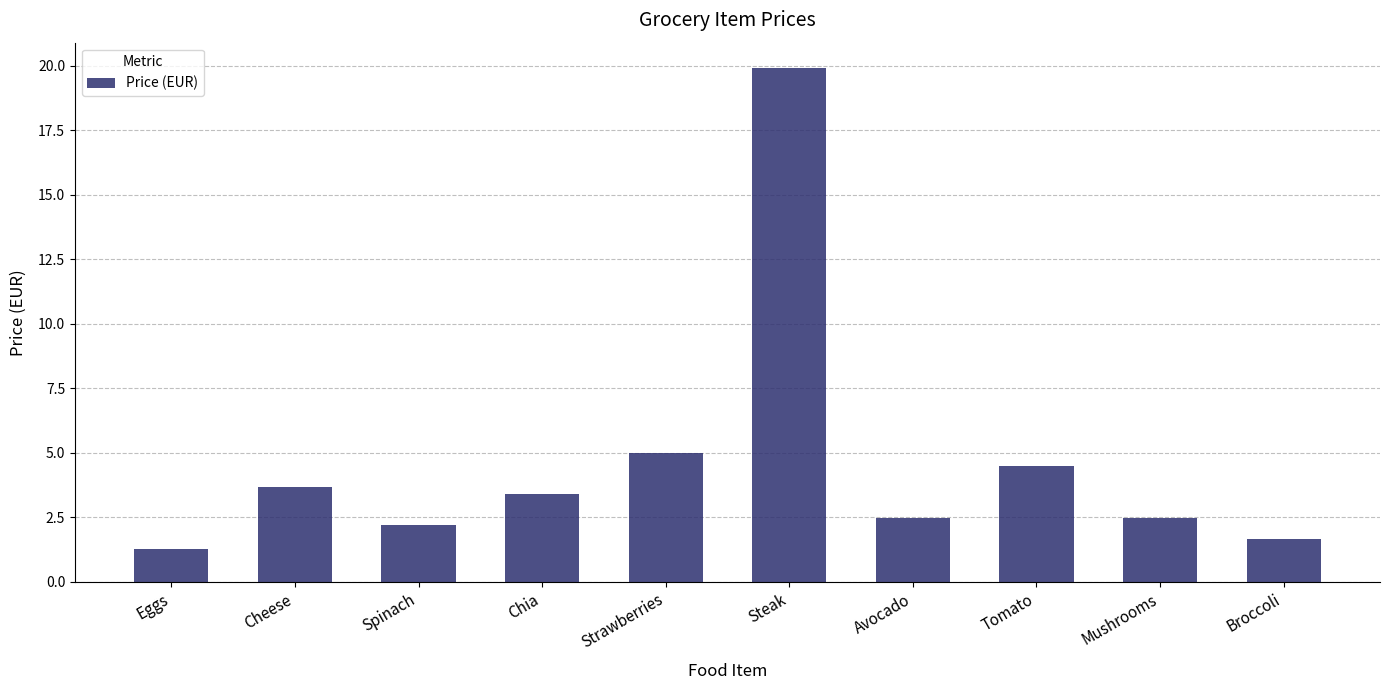

What is the label of the 3rd bar from the left?

Spinach